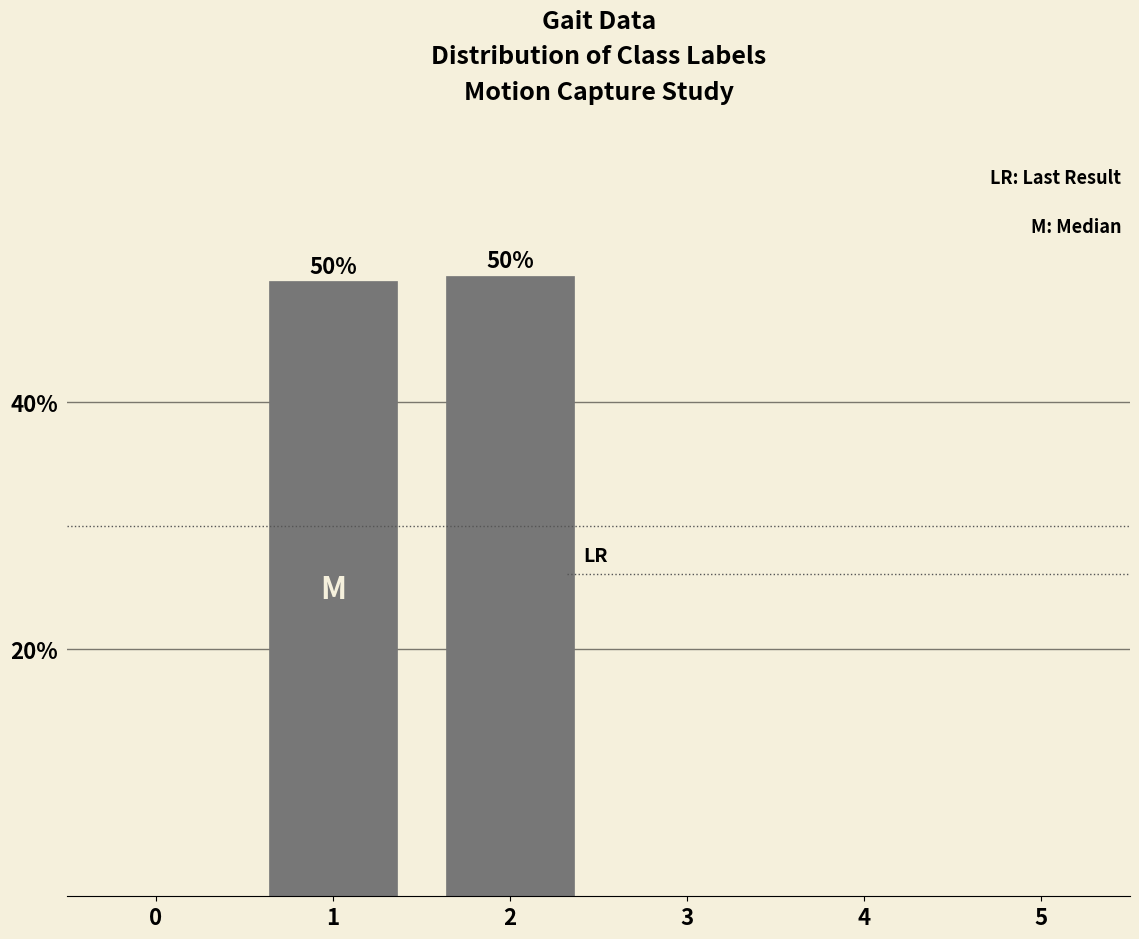

Reading left to right, list all the values displayed in this chart.

0=0.0	1=49.8	2=50.2	3=0.0	4=0.0	5=0.0